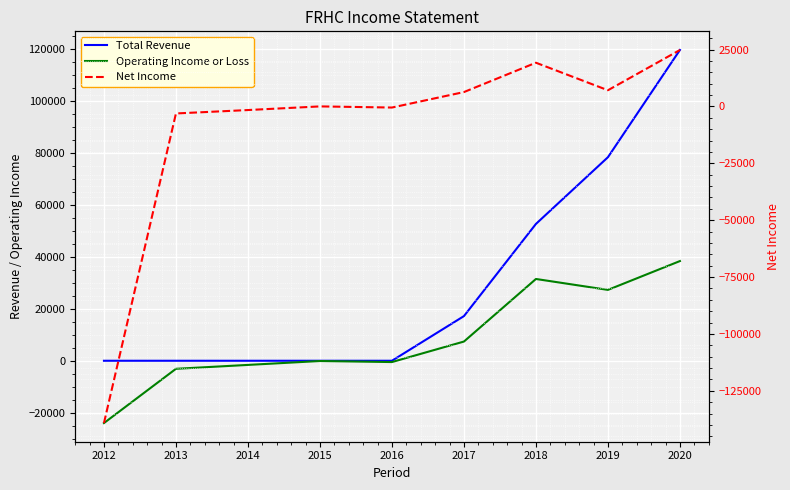

What is the maximum value shown in the chart?

119700